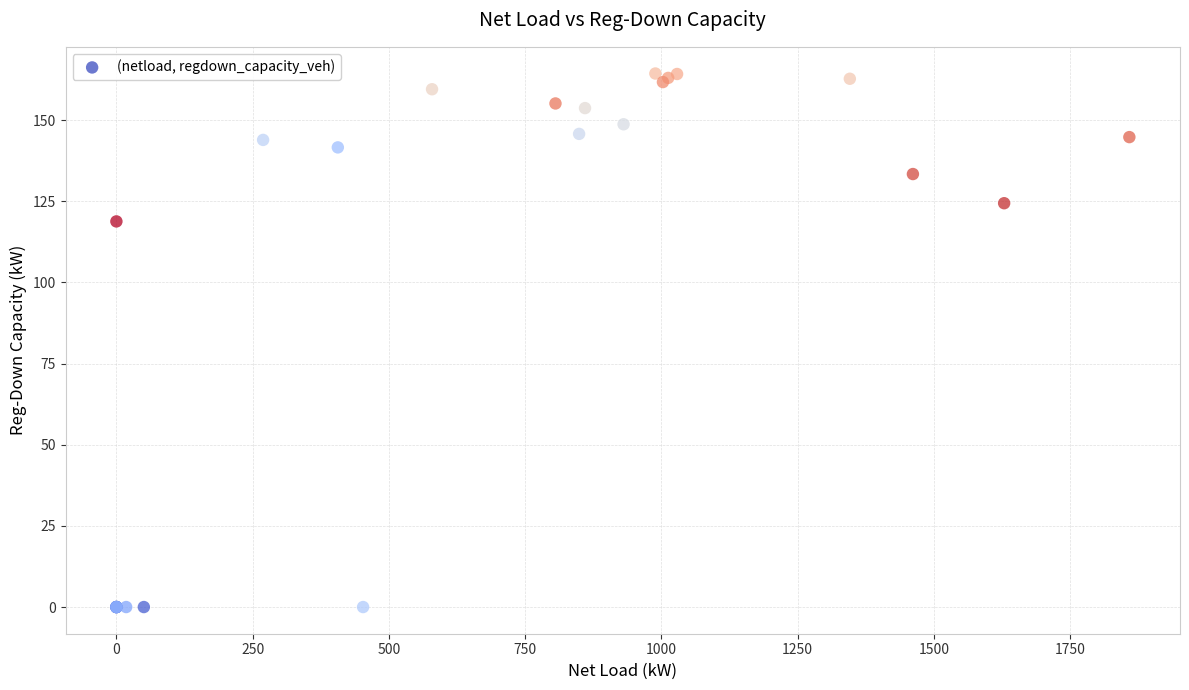

What Y value in the scatter plot is closest to 82?

118.8